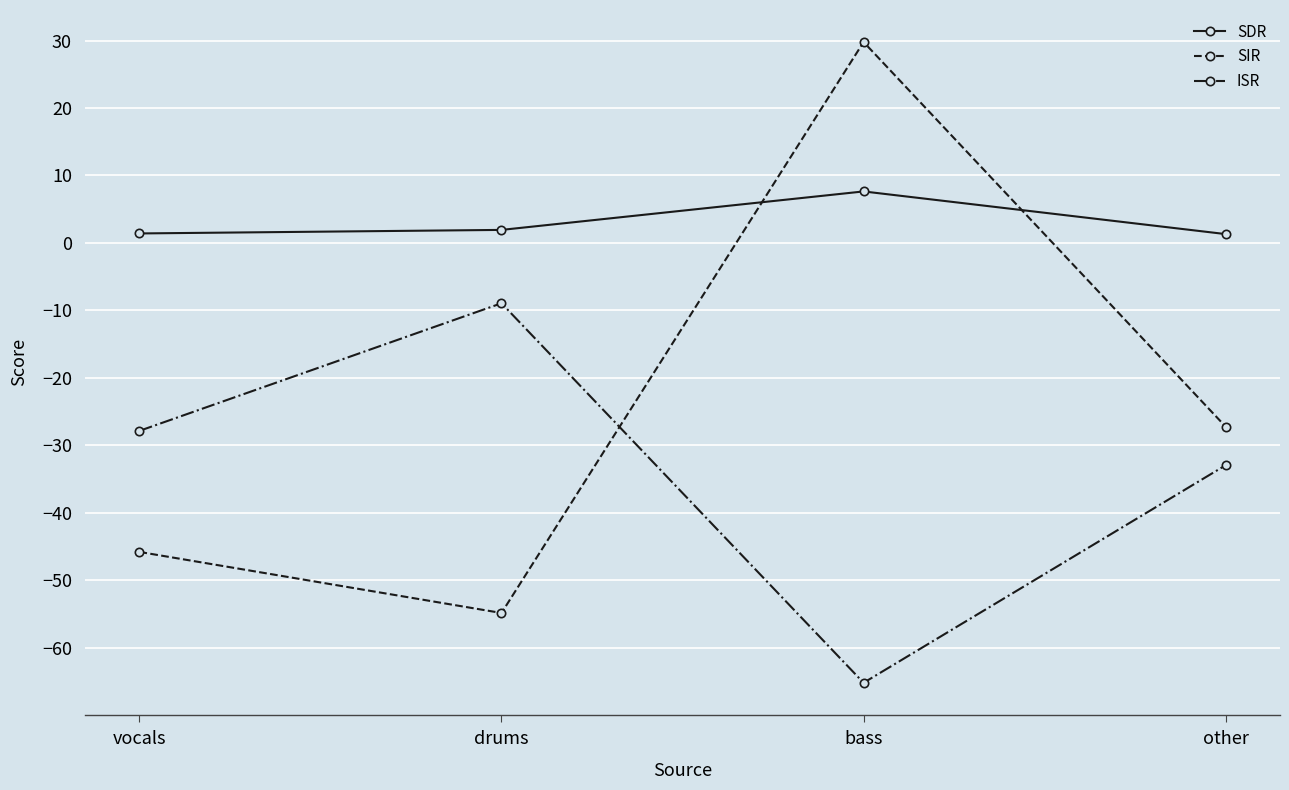

True or false: SIR has a value of -24.5 at vocals.

False